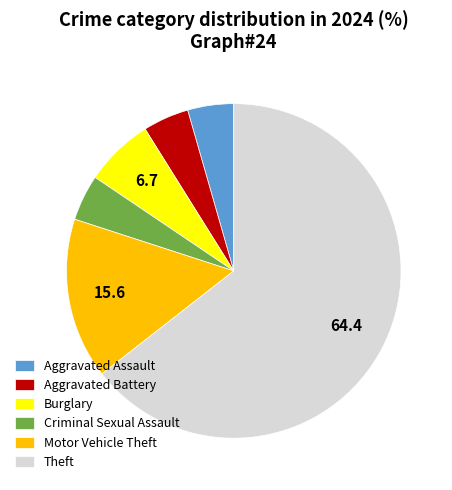

Between Aggravated Assault and Motor Vehicle Theft, which is larger?

Motor Vehicle Theft